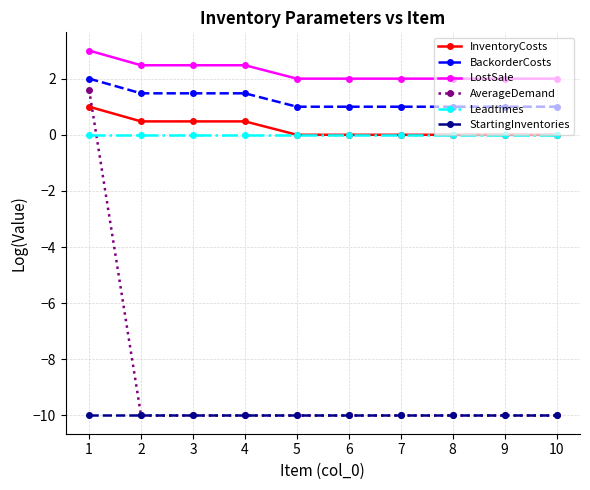

How many categories are shown in the chart?

10